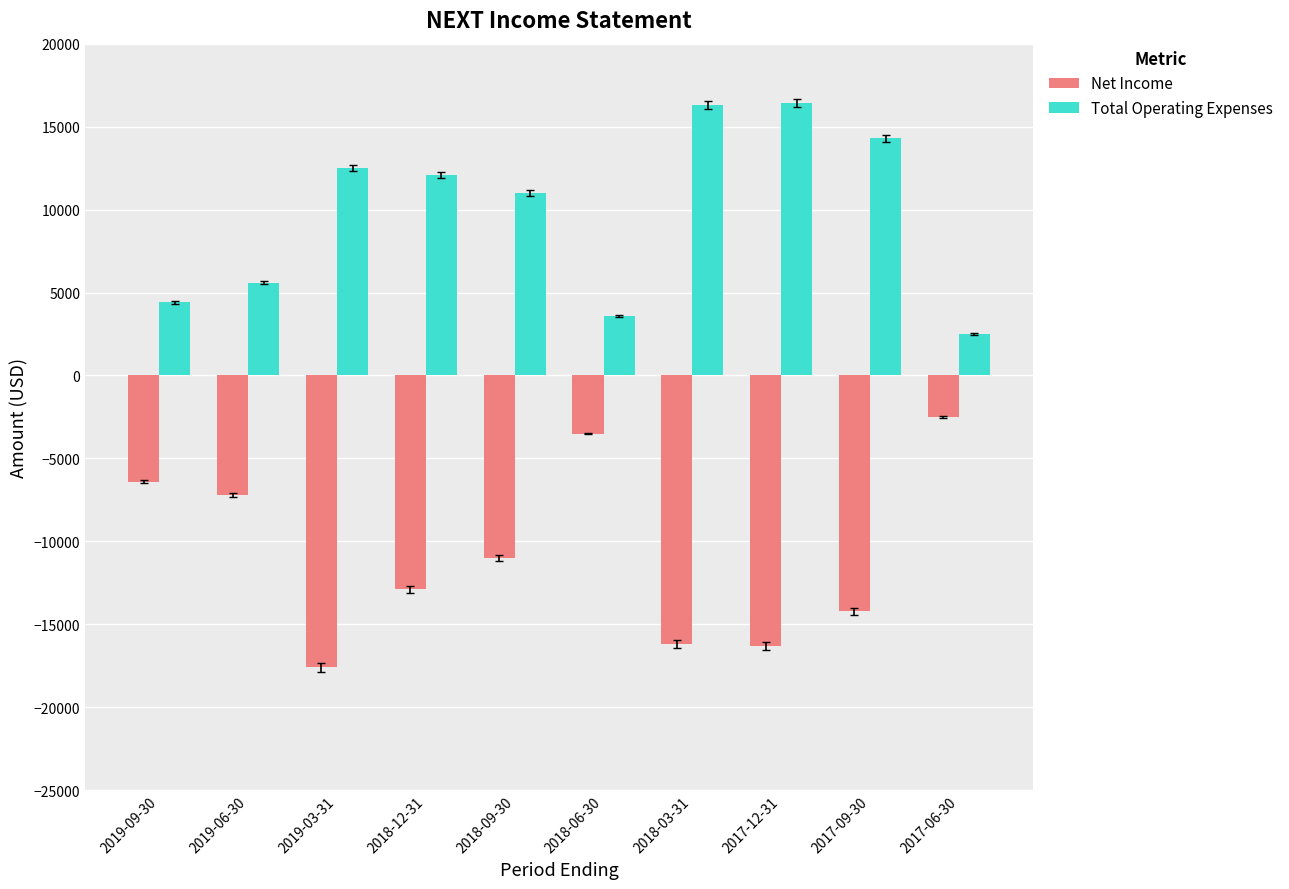

What is the value of the Total Operating Expenses bar at the 9th from the left?

14300